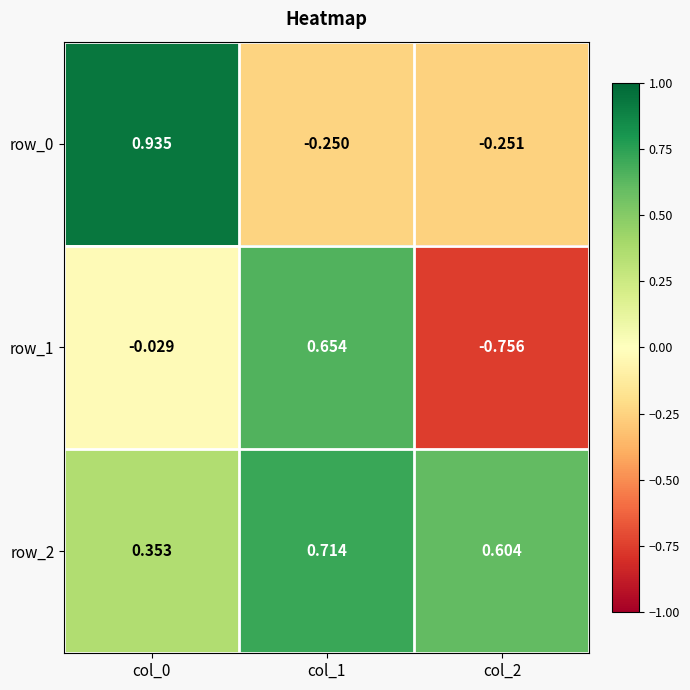

How many categories are shown in the chart?

3